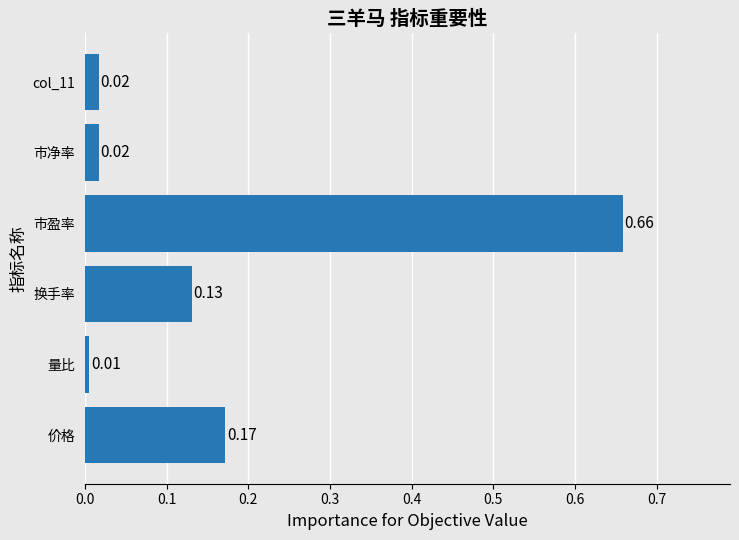

What is the change in value from 量比 to 市盈率?

+0.7